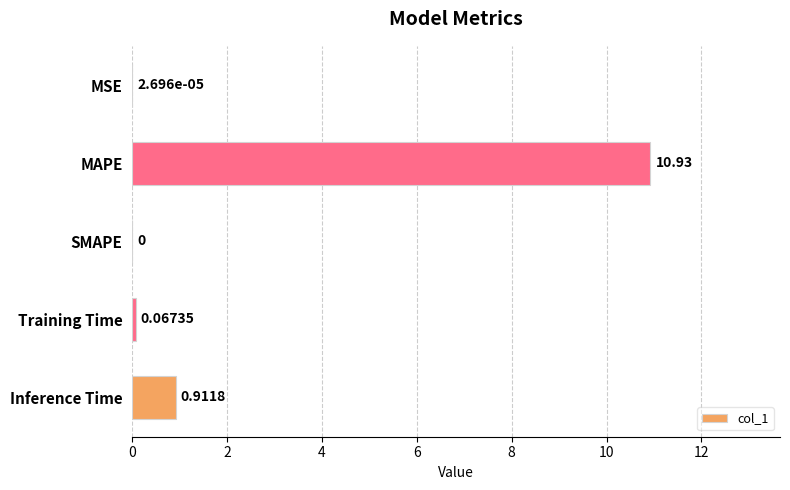

Where is the data nearest to the value 5?

Inference Time